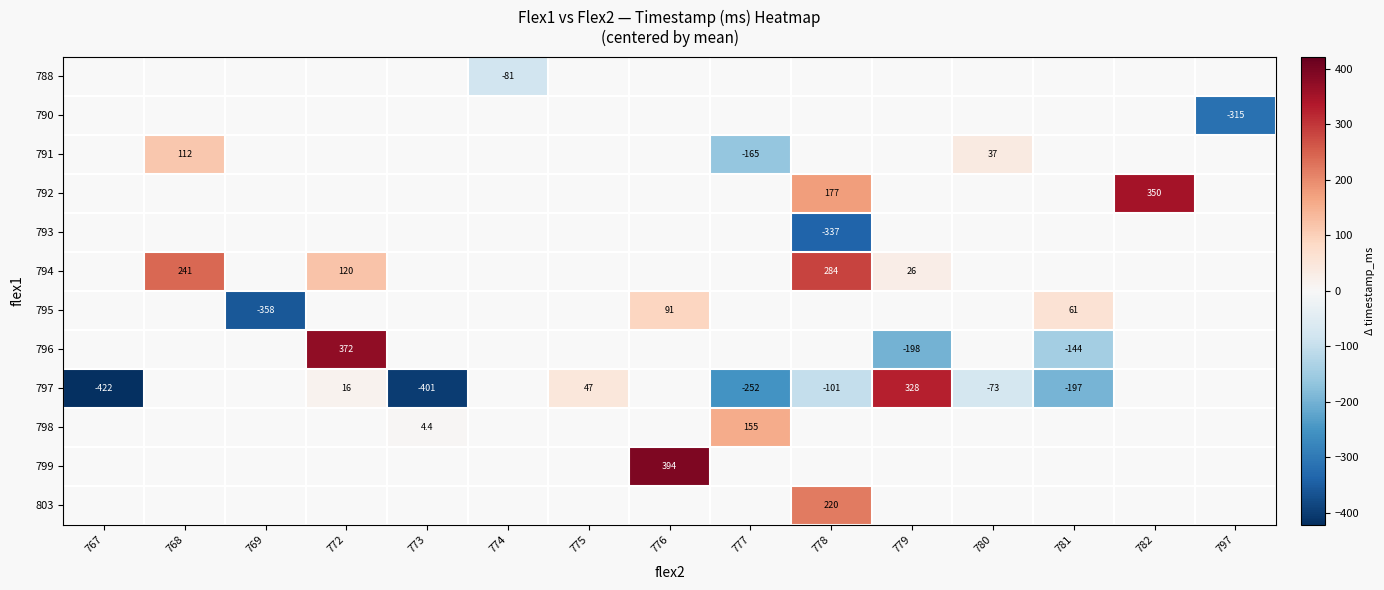

List the series in order of their overall mean, highest first.

788, 790, 791, 792, 793, 794, 795, 796, 797, 798, 799, 803